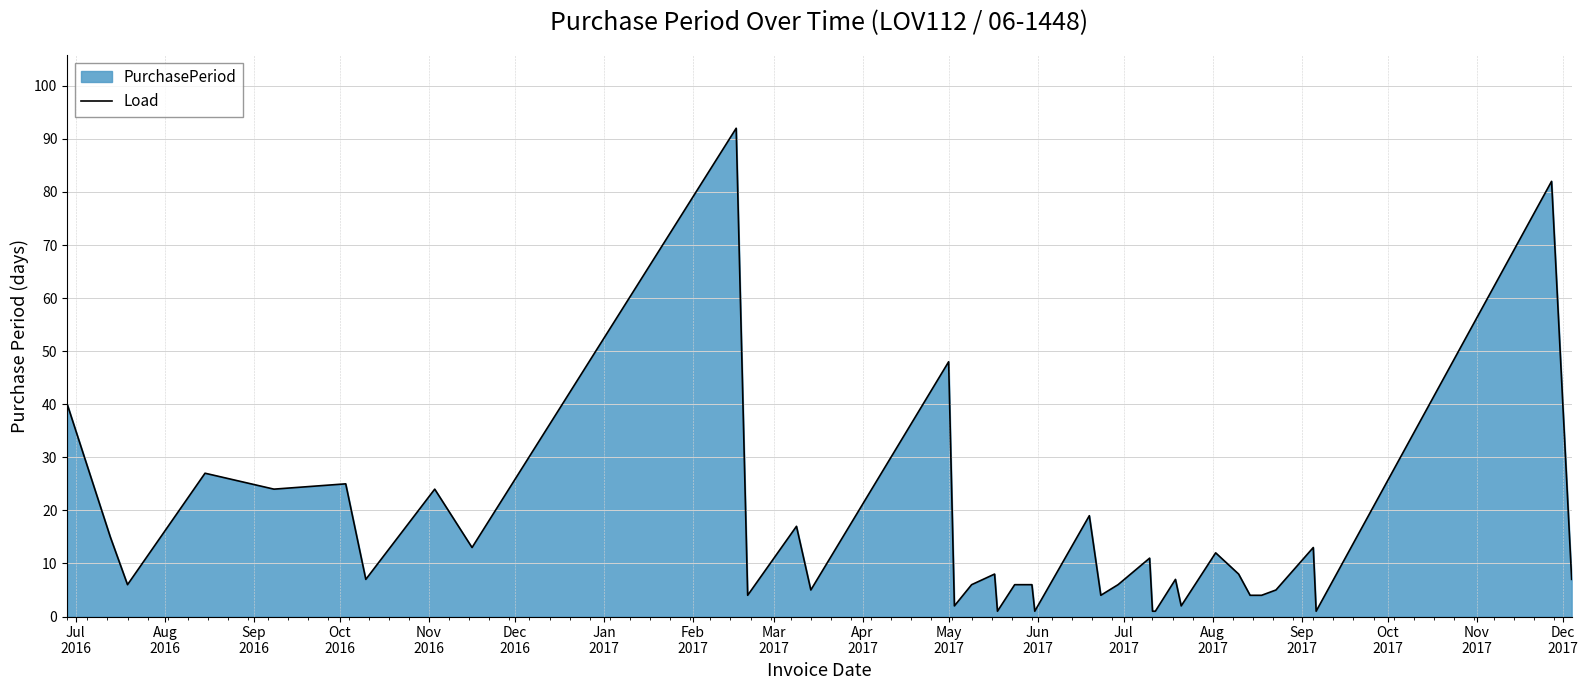

What is the greatest value displayed?

92